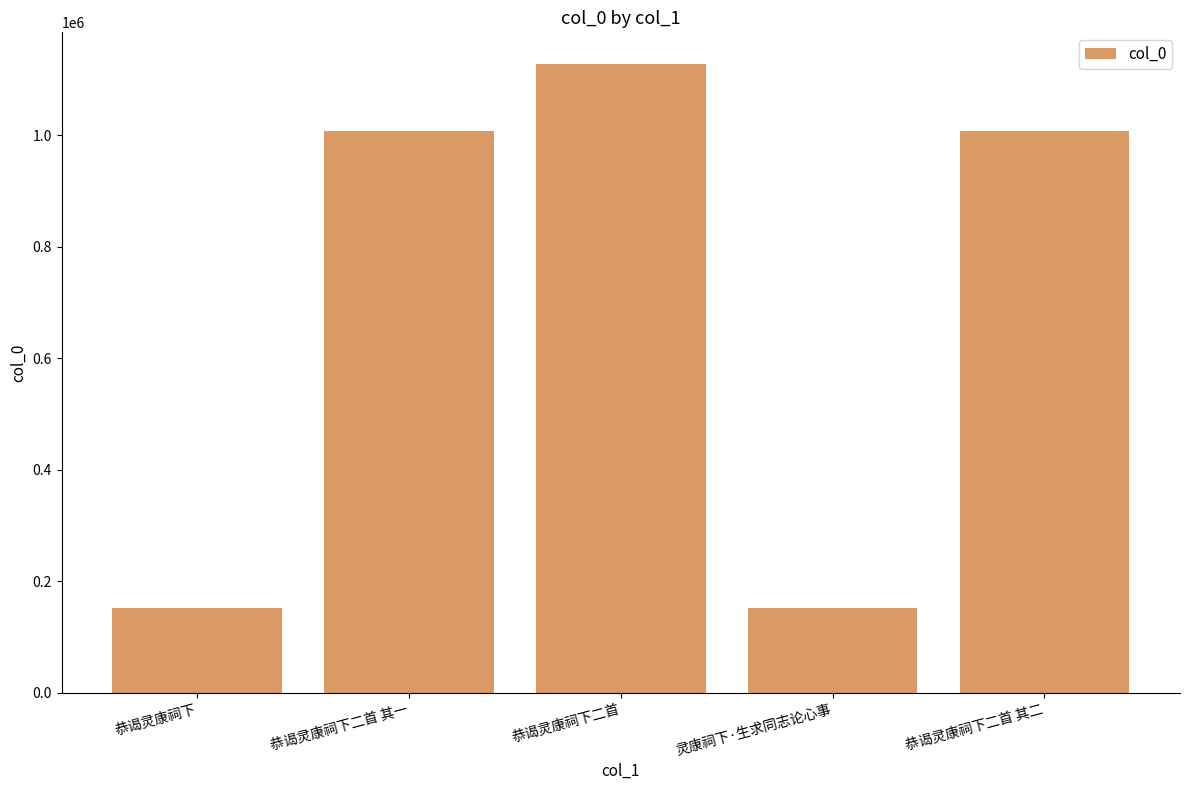

How many bars are there in total?

5